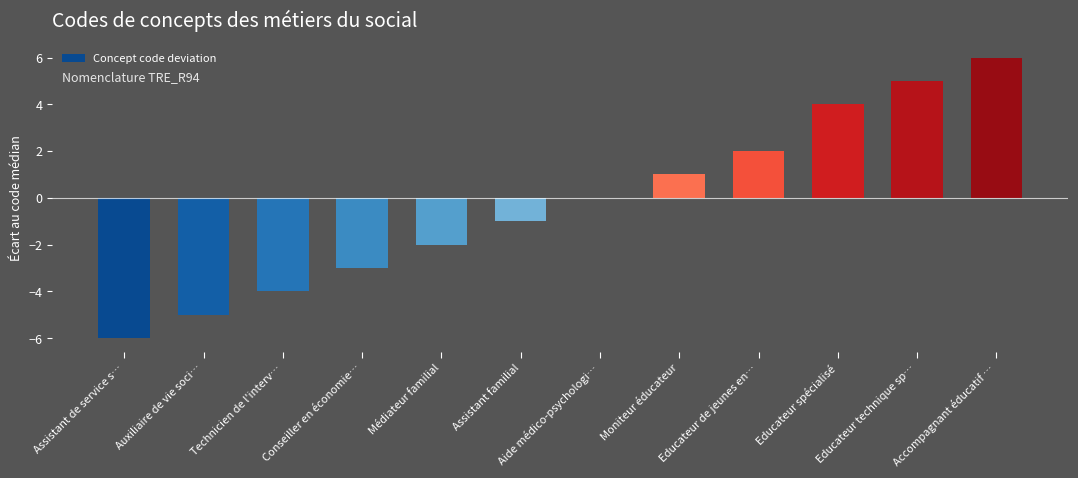

Which label corresponds to the largest value in the chart?

Accompagnant éducatif …